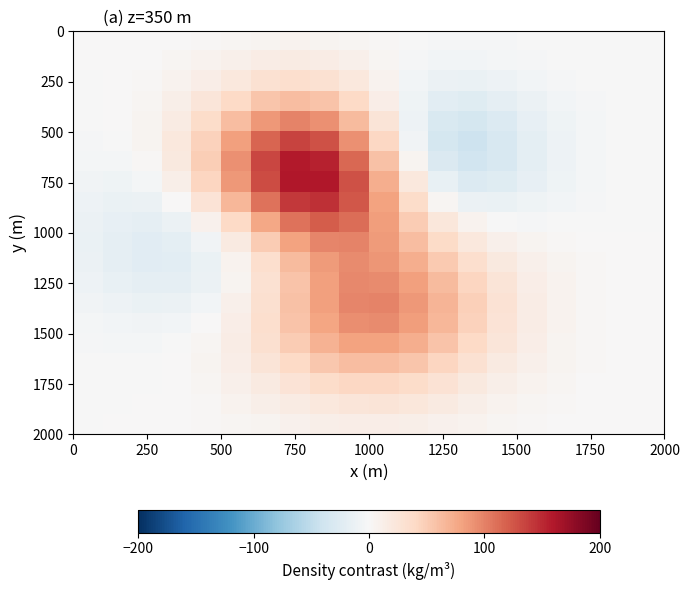

How many data points does each series have?

20